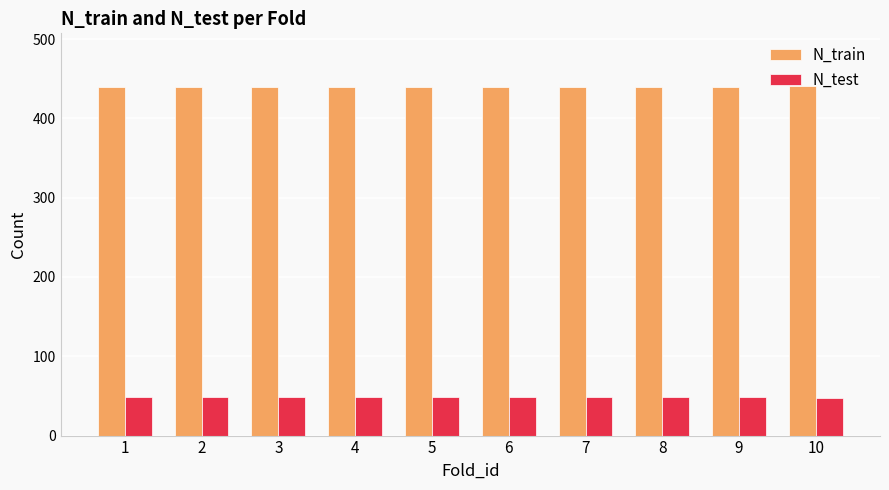

What are all the series names shown in the legend?

N_train, N_test